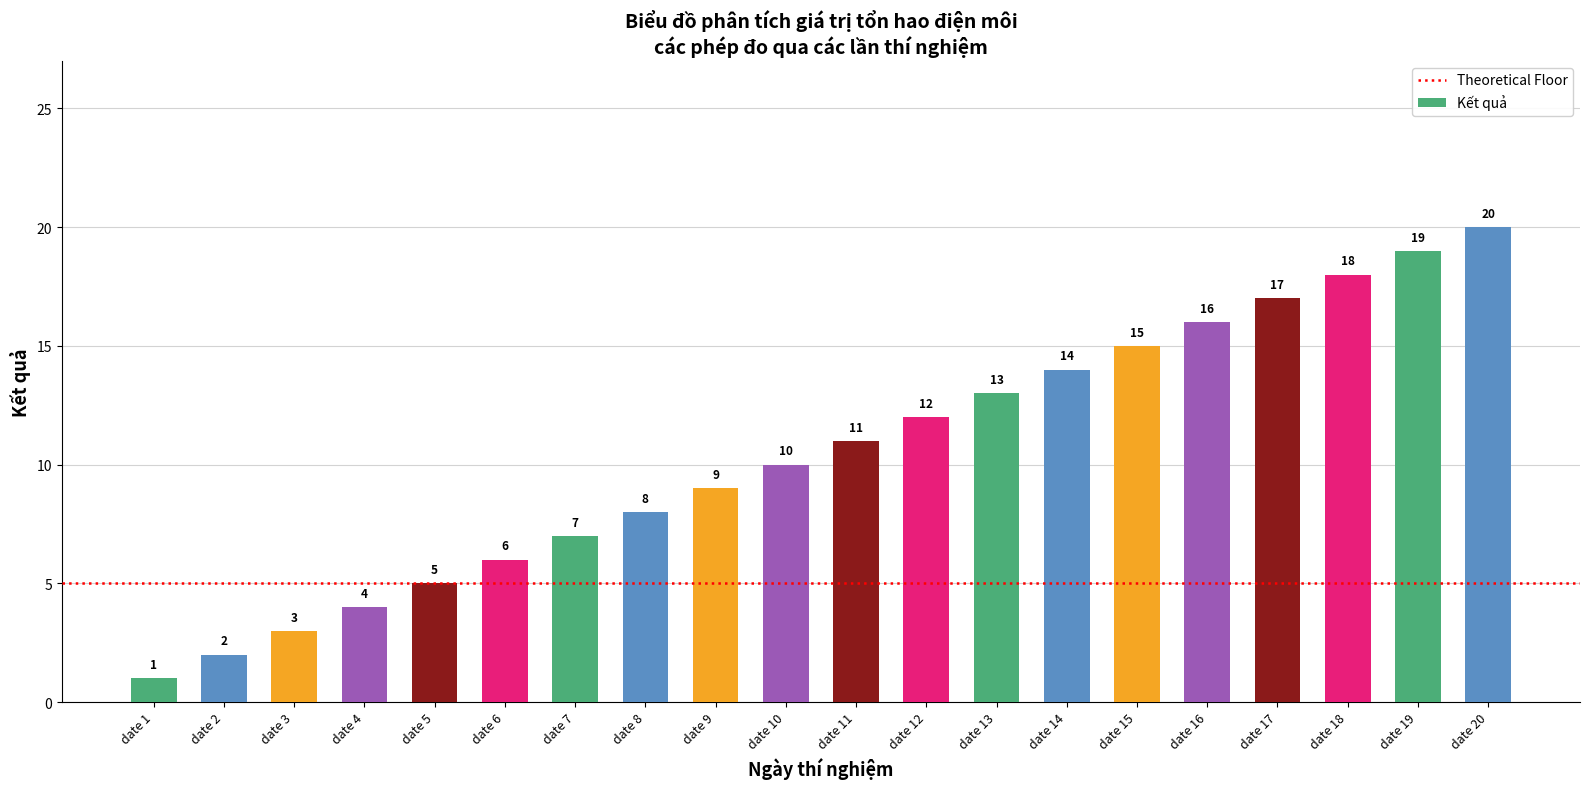

What is the ratio of the value at date 2 to the value at date 14?

0.1